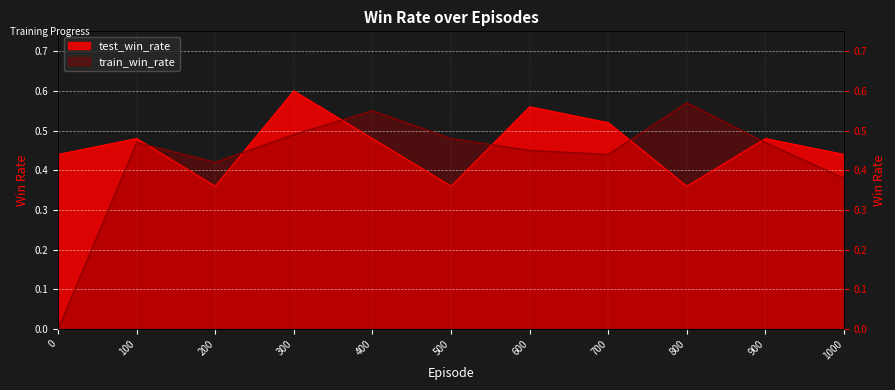

Count the test_win_rate values in the range 0 to 1.

11